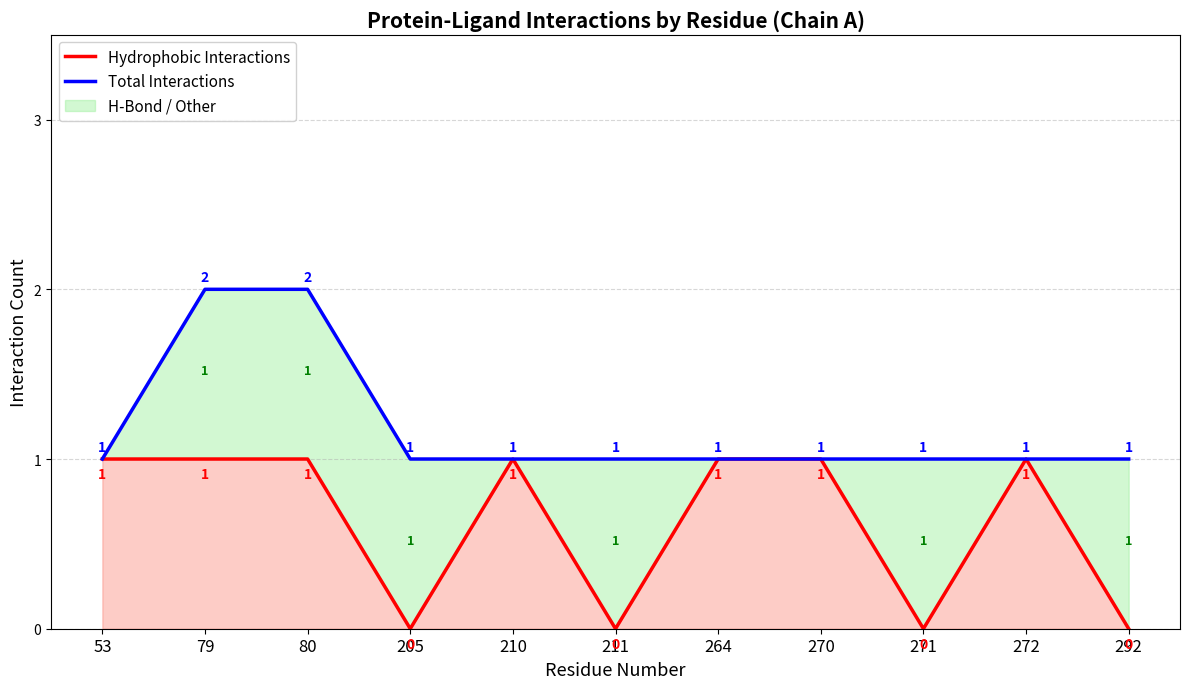

Between 211 and 79, which is larger?

79